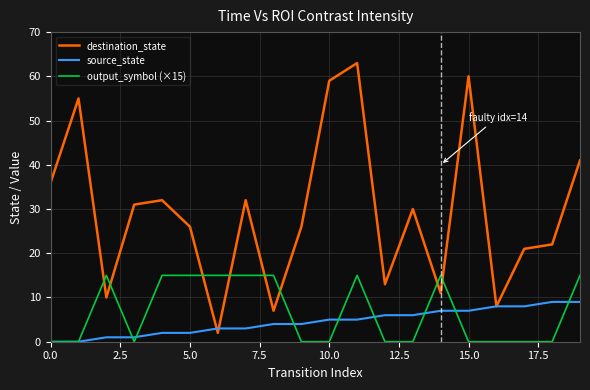

List the series in order of their peak value, lowest first.

source_state, output_symbol (×15), destination_state